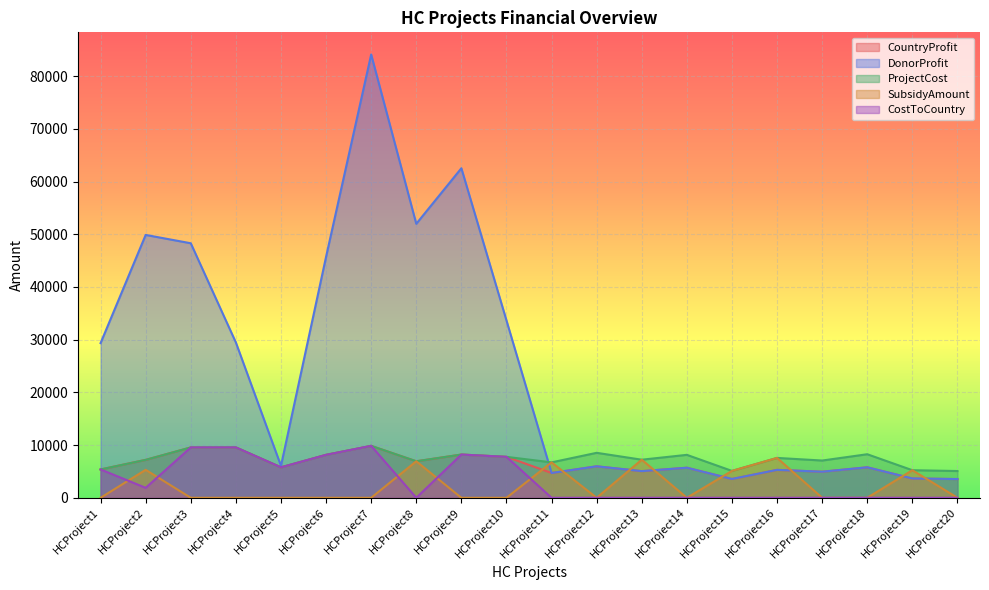

What is the average value of the CostToCountry series?

3305.9